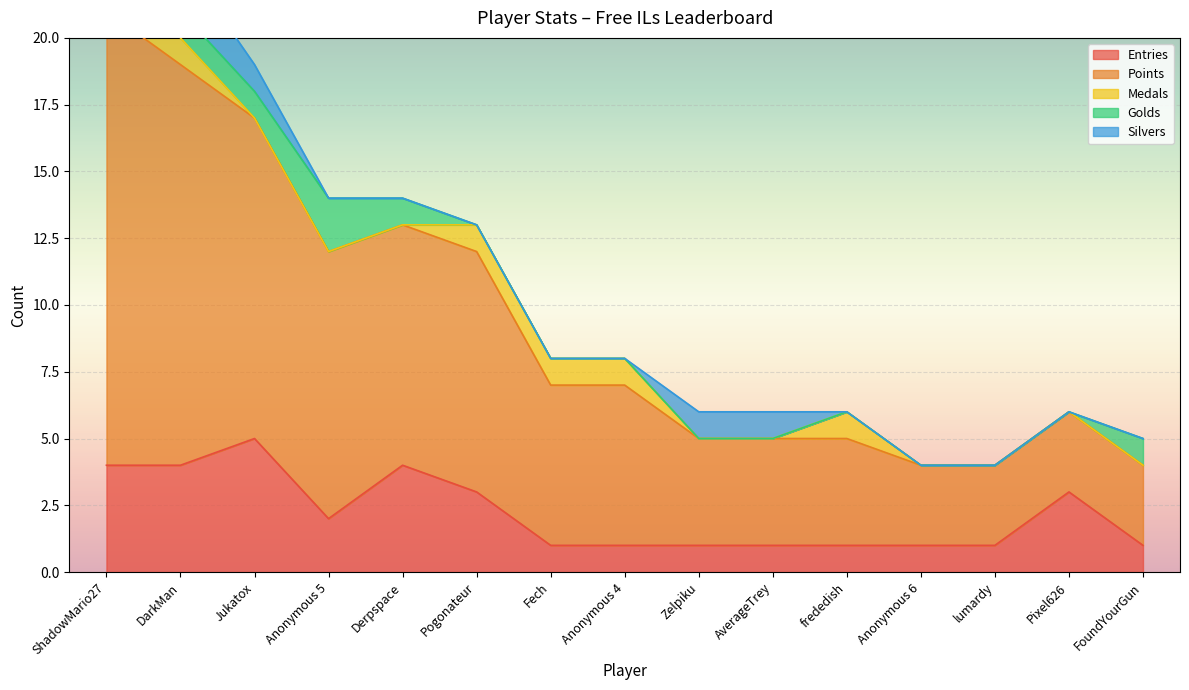

In Entries, how many points are lower than both neighbors (excluding endpoints)?

1